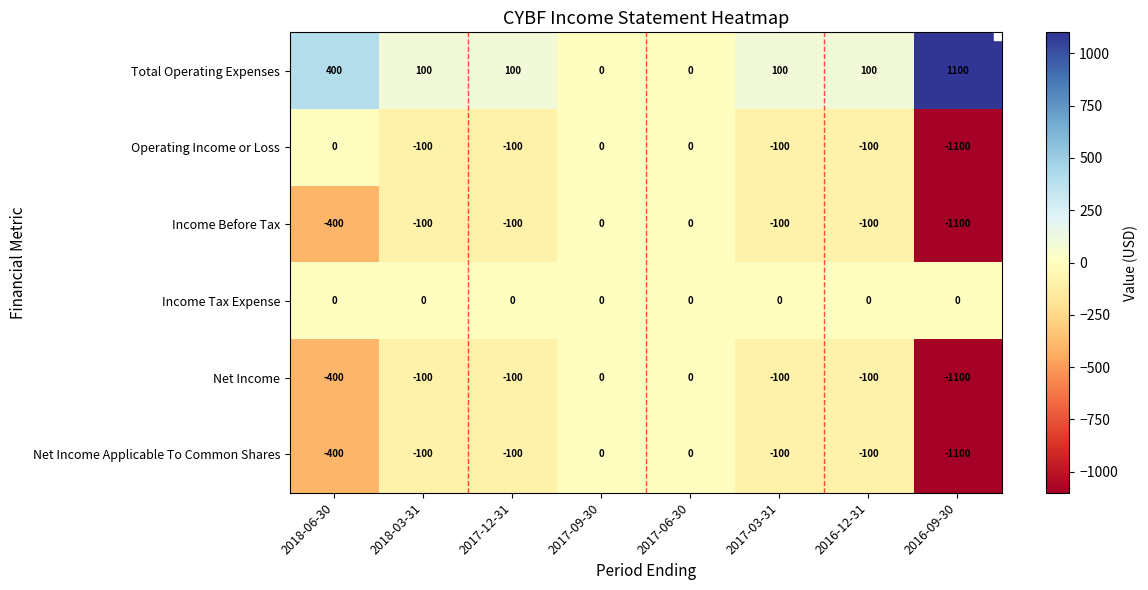

Read the Income Before Tax value at 2018-03-31, to the nearest 50.

-100